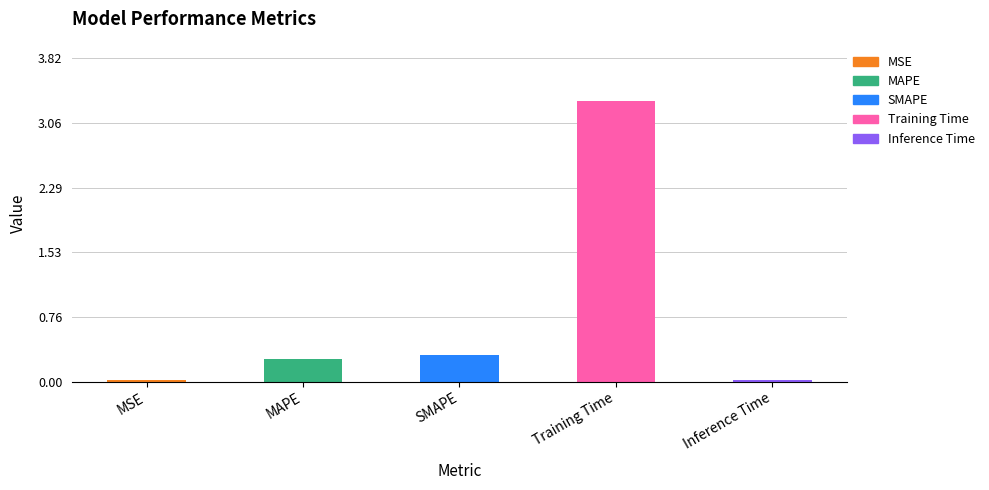

What is the label of the 4th bar from the left?

Training Time